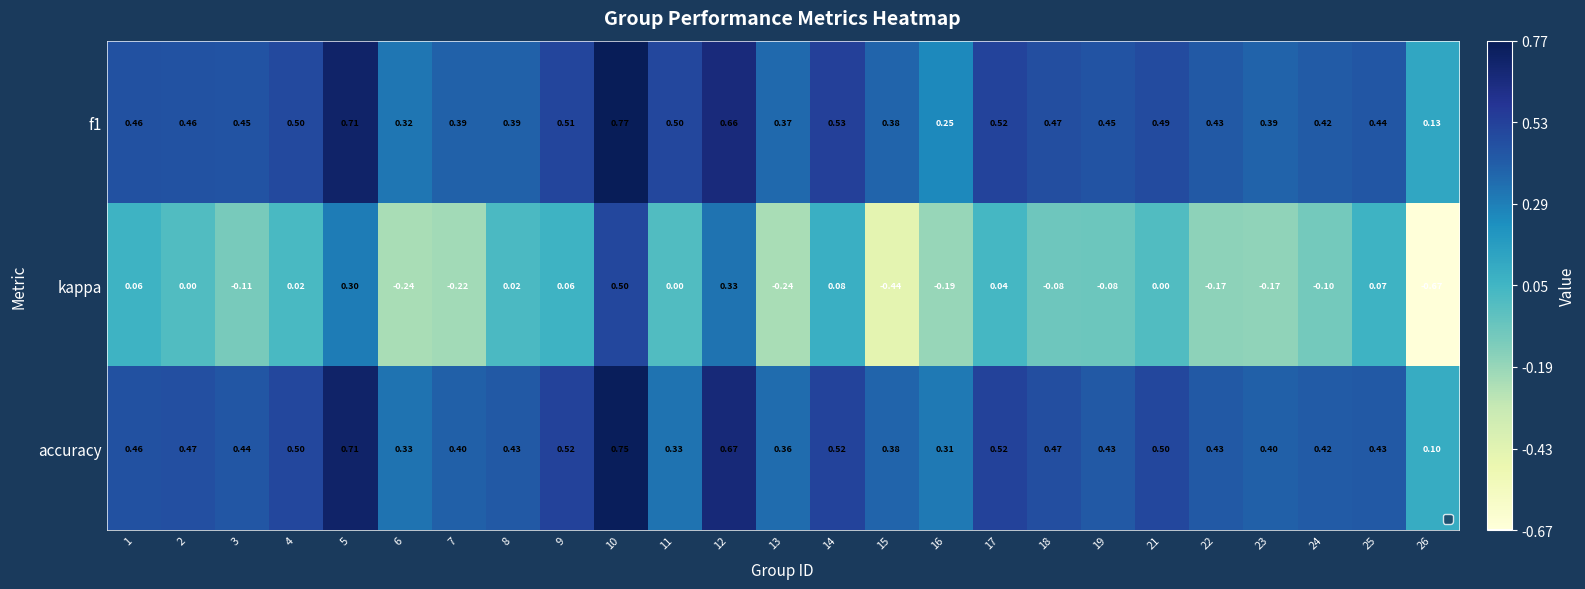

Is the value of f1 at 19 greater than the value of accuracy at 1?

No